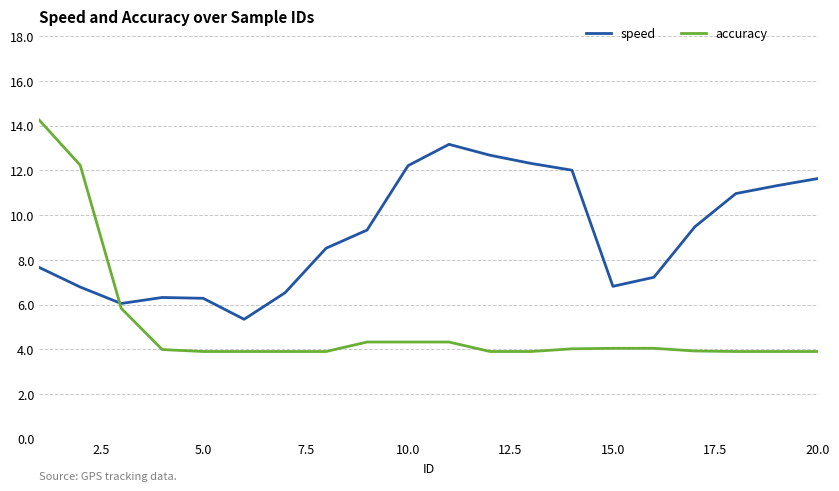

Does the chart display data point markers on the line(s)?

No